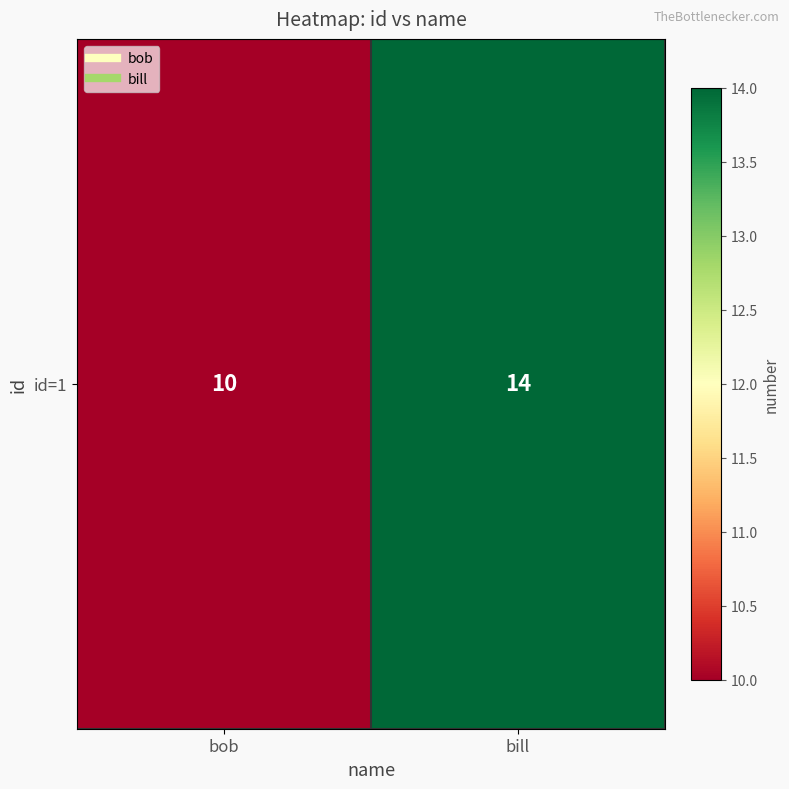

What is the sum of the values at bob and bill?

24